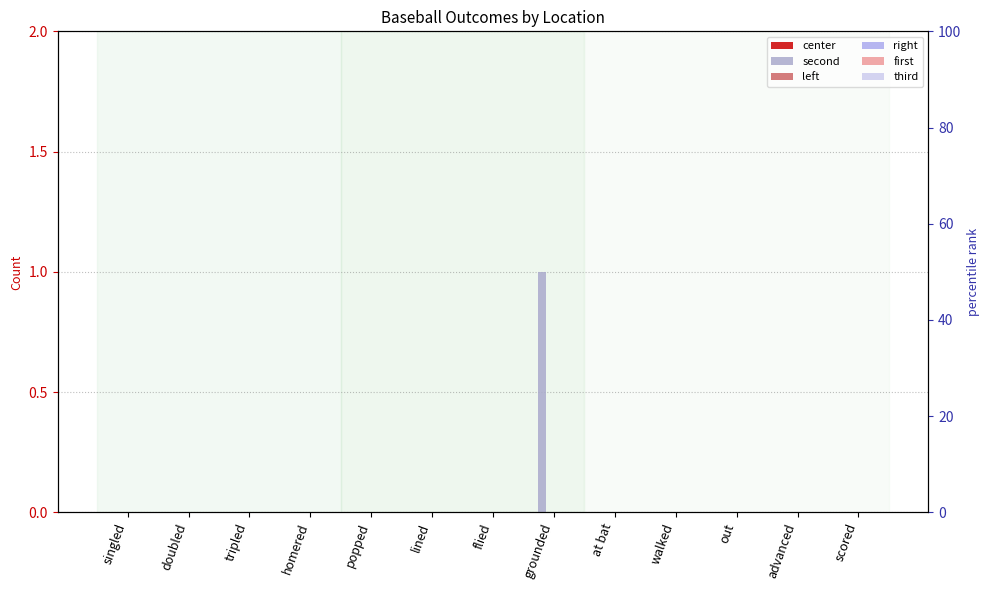

Between singled and tripled, which series saw the biggest shift?

center